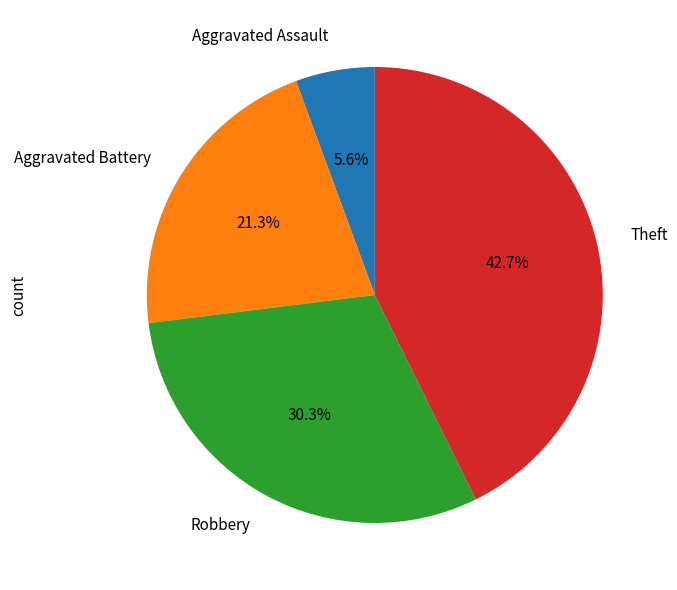

Which has a higher value, Robbery or Aggravated Assault?

Robbery